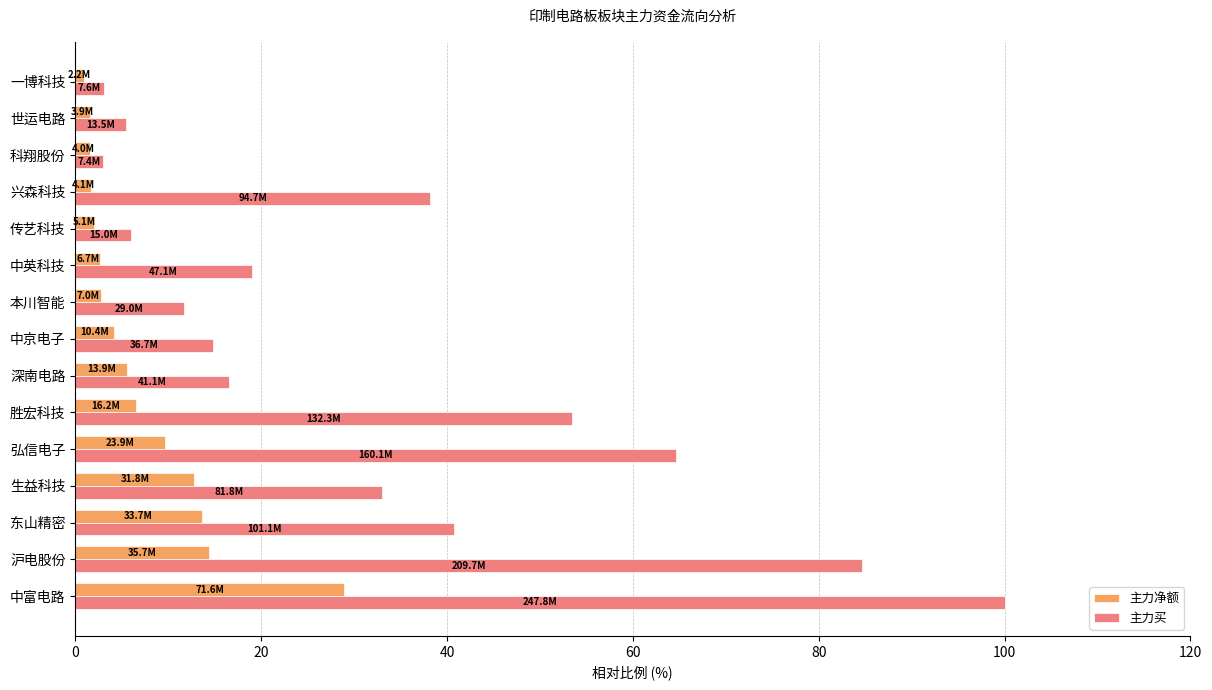

Read the 主力买 value at 本川智能.

11.7